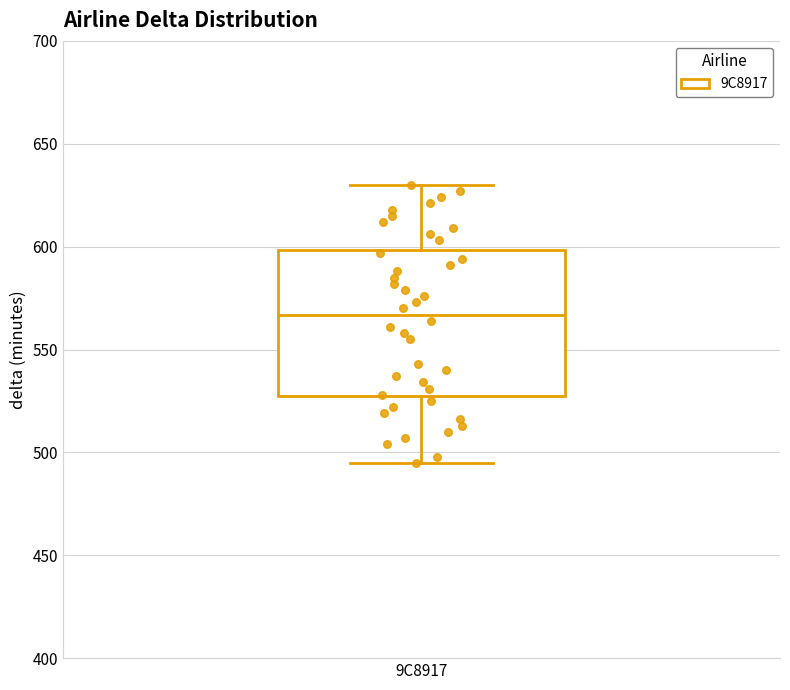

Where is the lower edge of the box for 9C8917 on the y-axis? The values are not printed on the chart, so give them approximately, as read against the axis.

525